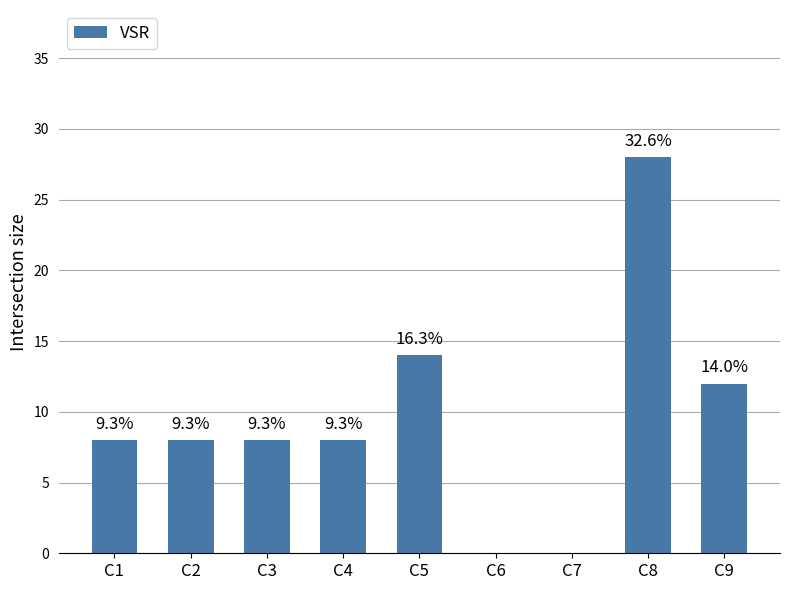

Is it true that the value at C7 is 0?

True